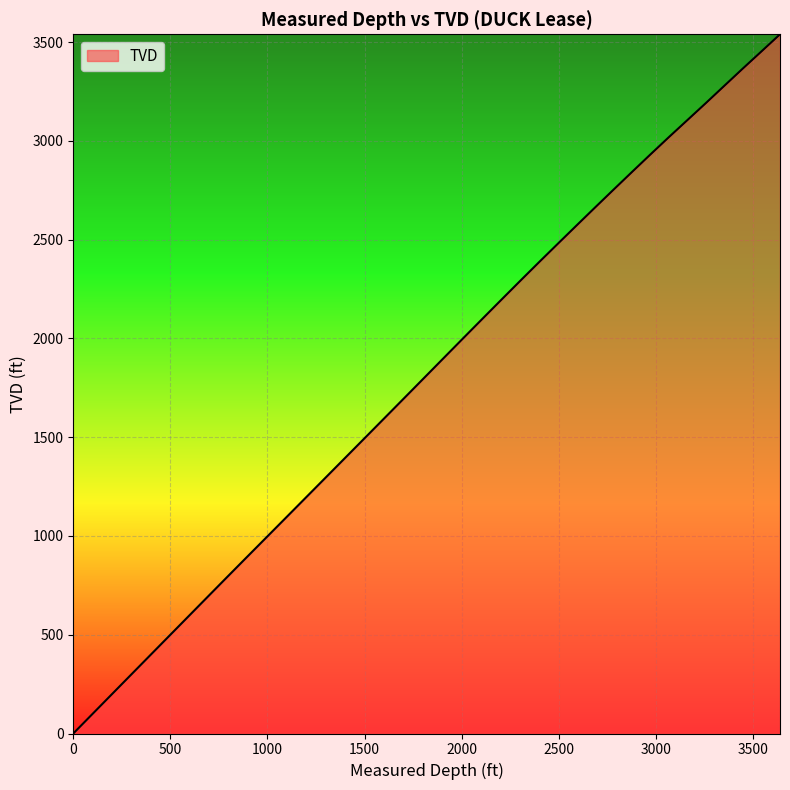

What is the difference between the maximum and minimum values?

3539.8